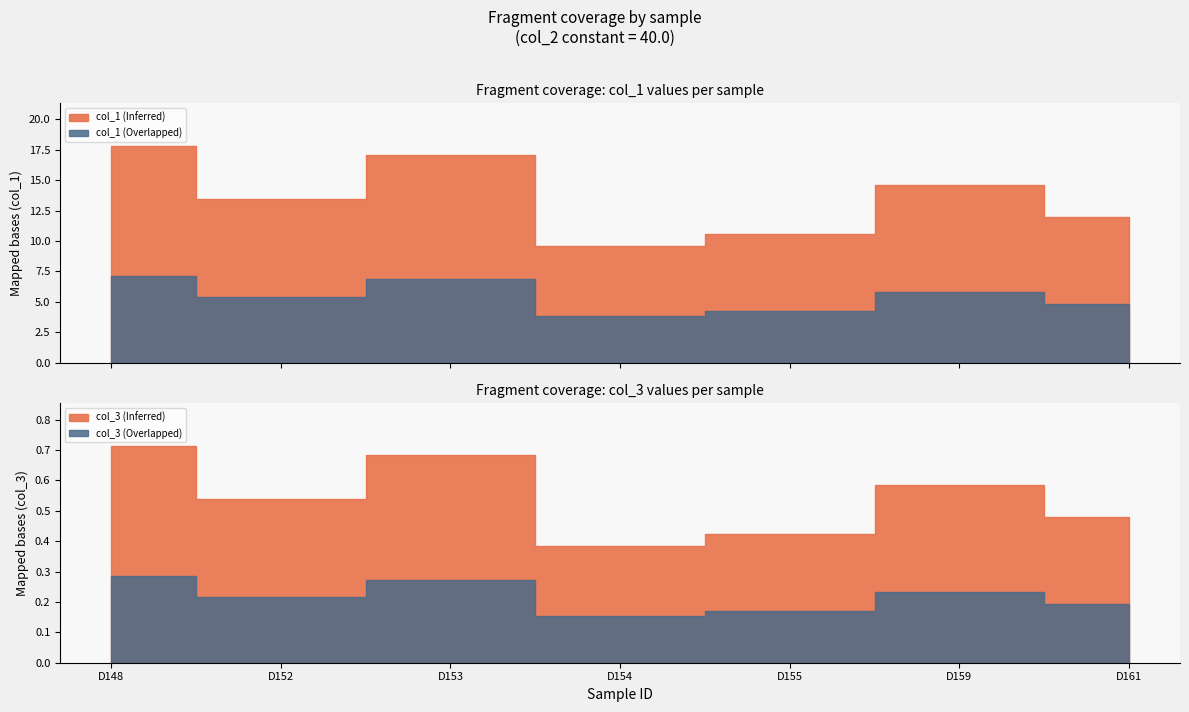

List the series in order of their peak value, lowest first.

col_3, col_1